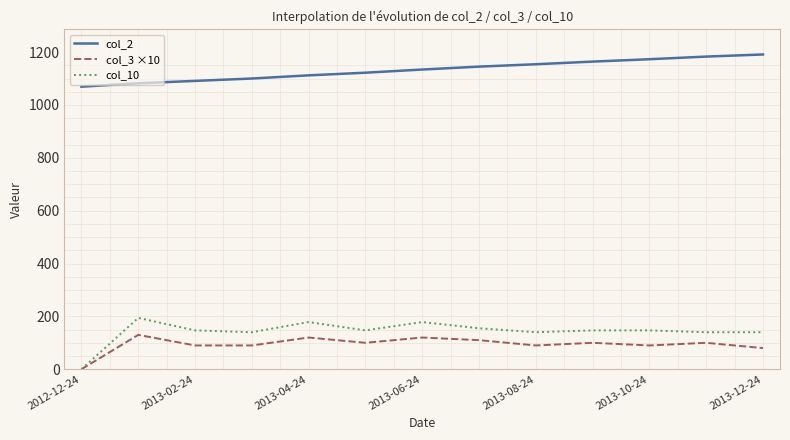

What is the difference between the maximum and minimum values in the col_3 ×10 series?

130.0